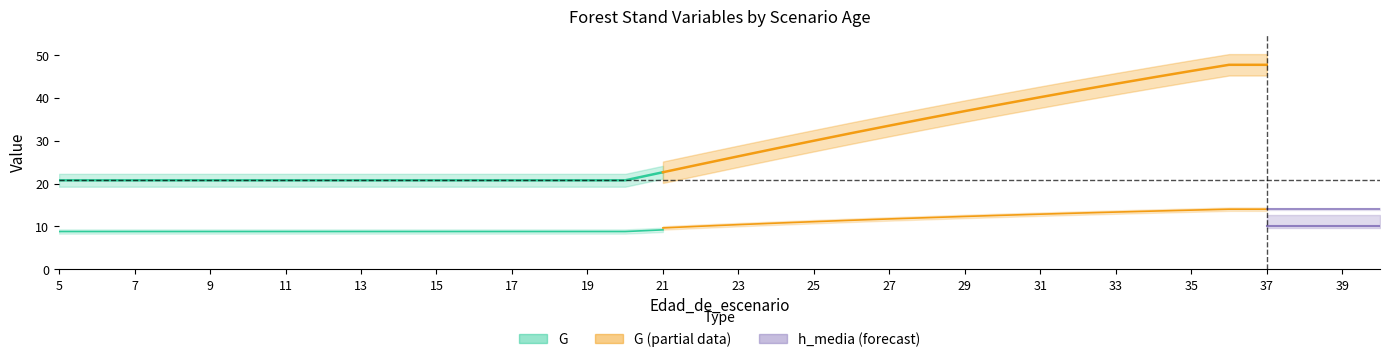

True or false: dbh_medio and G cross at least once.

False